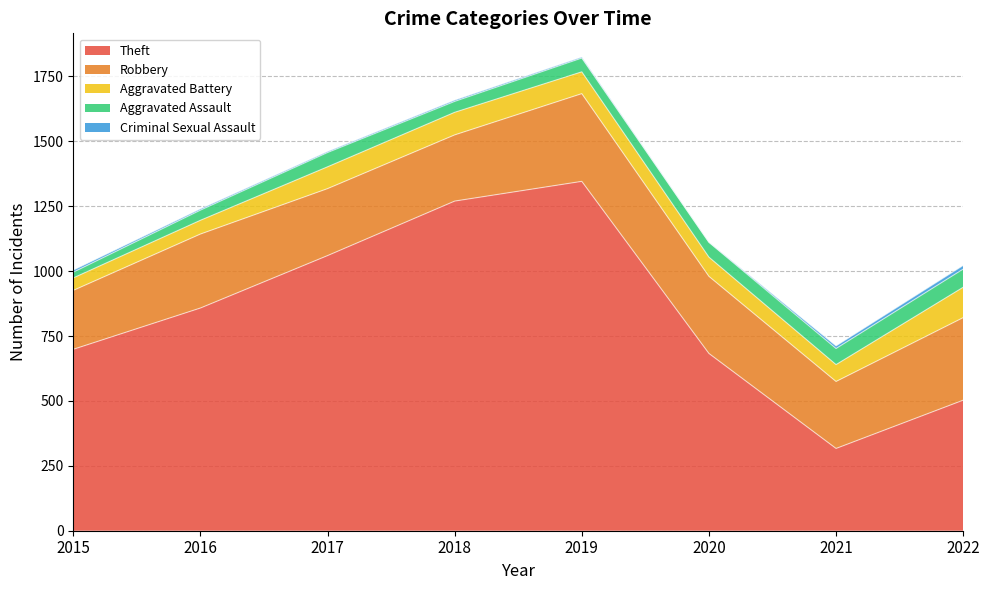

How many series are shown in this chart?

5